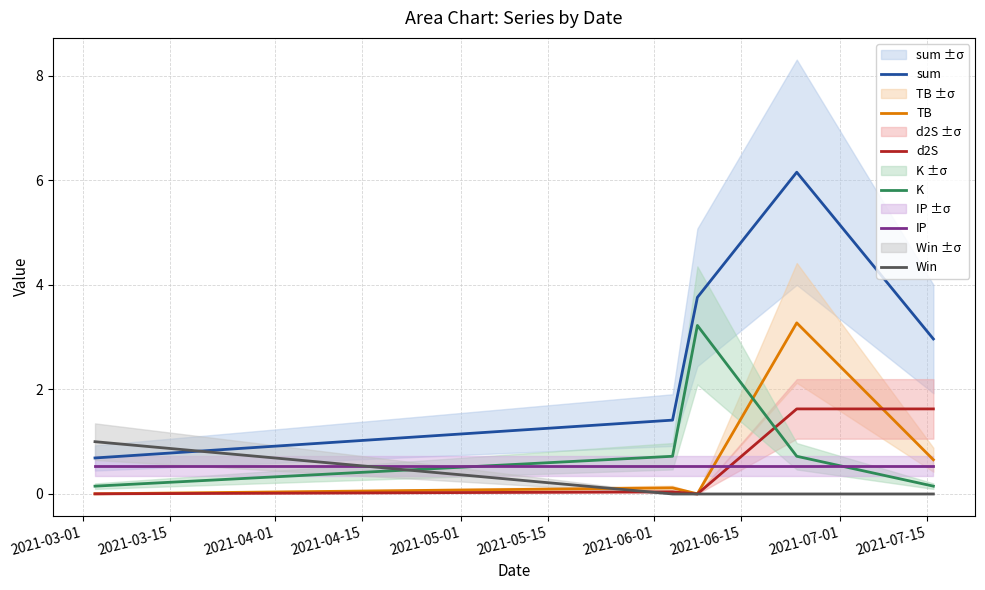

How many intersections are there between IP and Win?

1